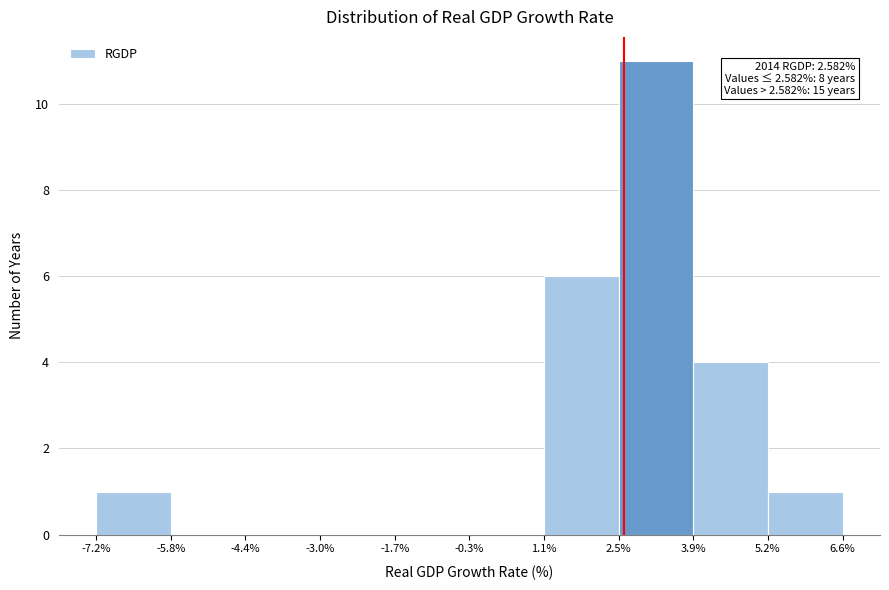

Over which range of the x-axis is the bar tallest?

2.5% to 3.9%